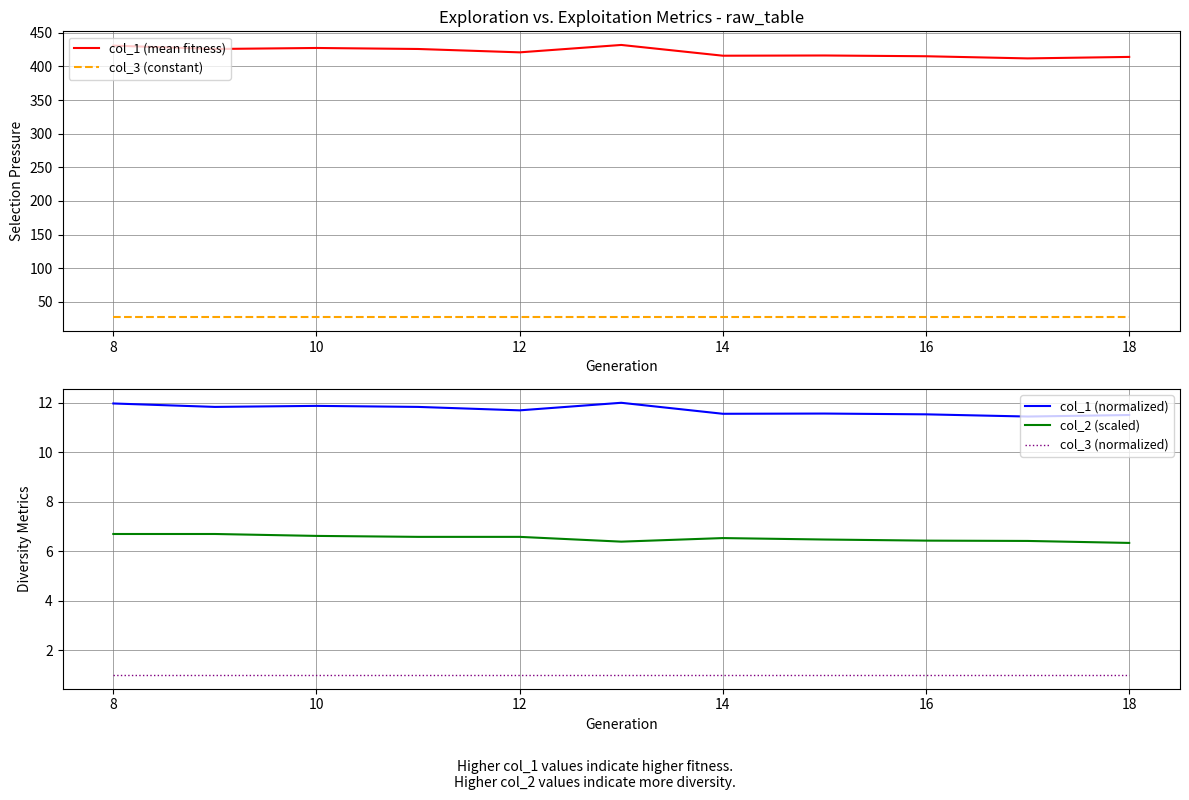

The value of col_3 (normalized) at 18 is 1.0. True or false?

True